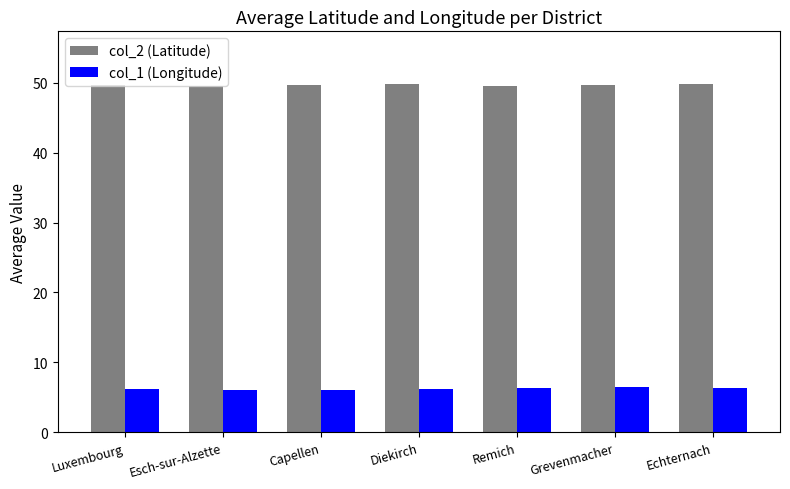

Rank the series by their maximum value, from highest to lowest.

col_2 (Latitude), col_1 (Longitude)